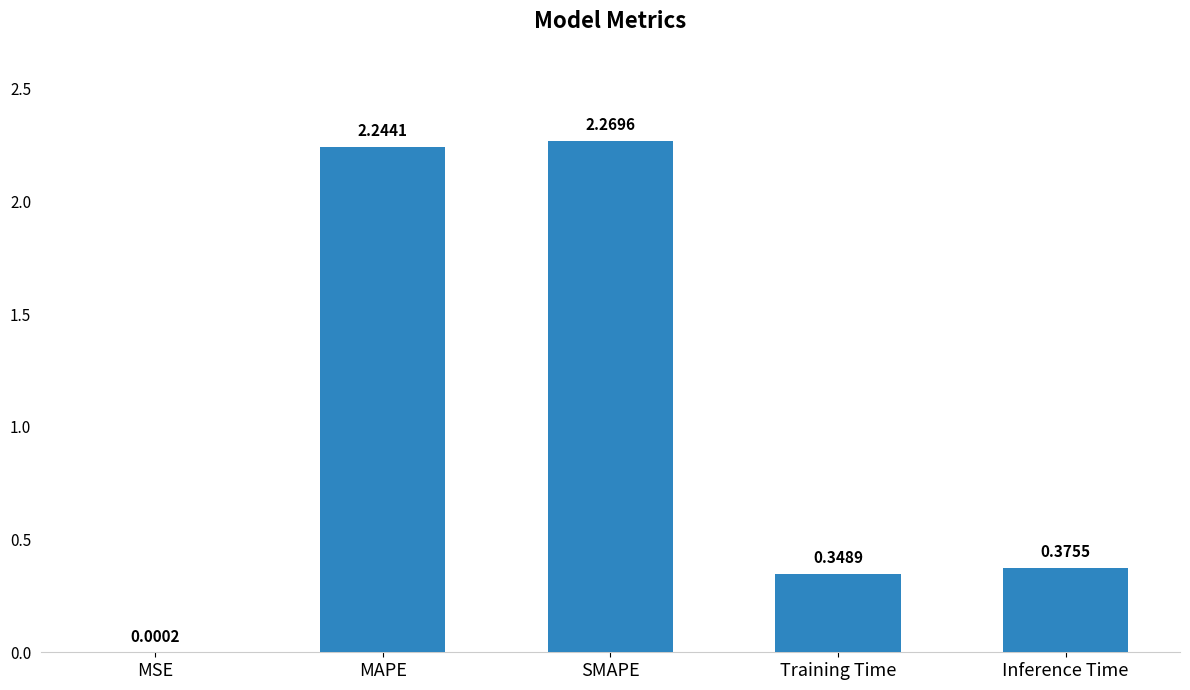

What is the change in value from MAPE to Inference Time?

-1.9